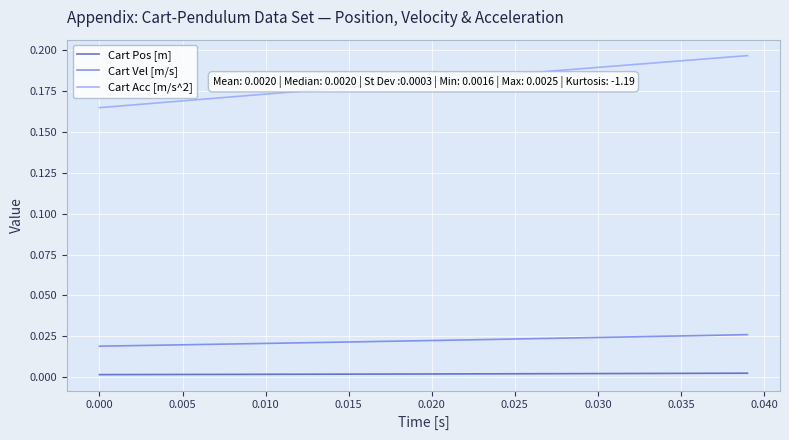

At how many categories does at least one series exceed 0?

40